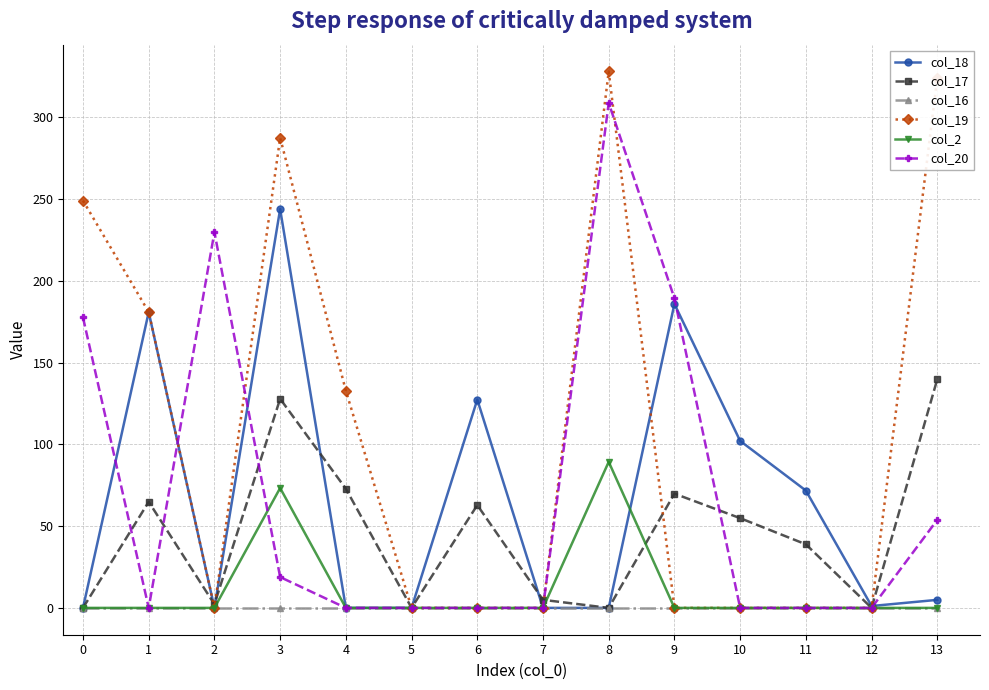

How many series are shown in this chart?

6